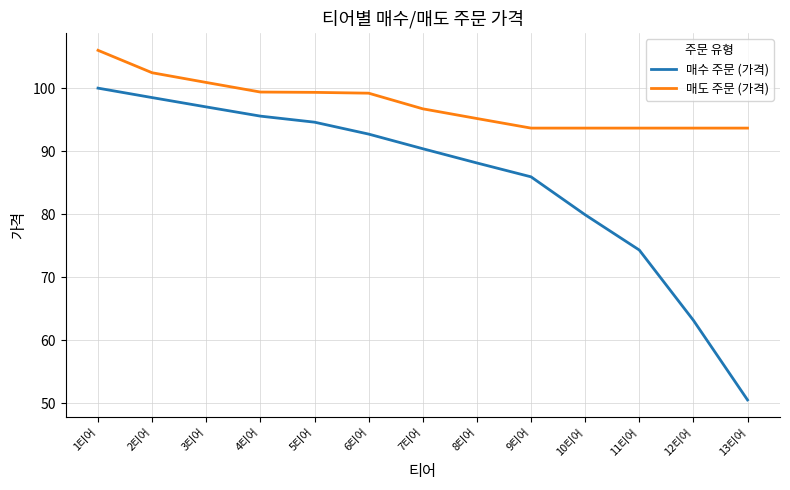

Which series has the widest spread of values?

매수 주문 (가격)